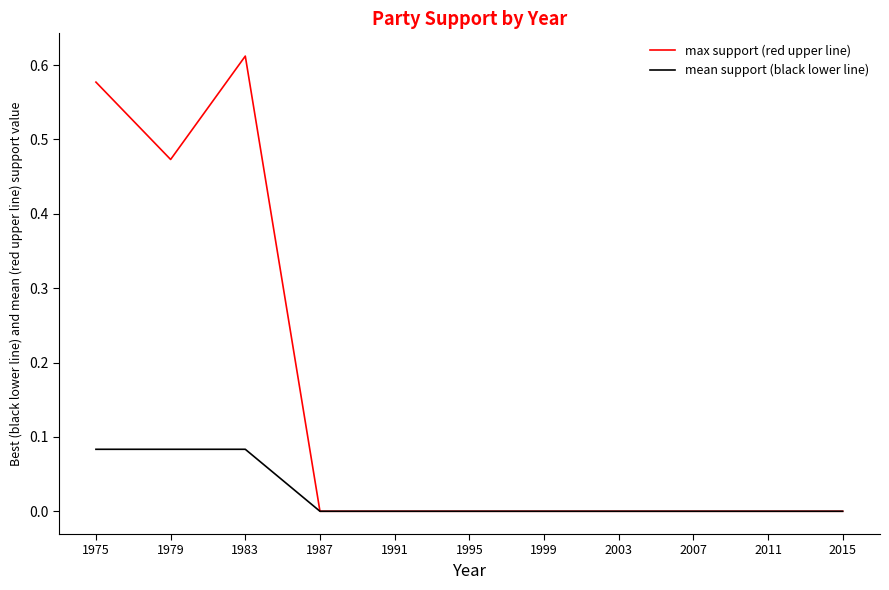

The value of max support (red upper line) at 2003 is -0.2. True or false?

False